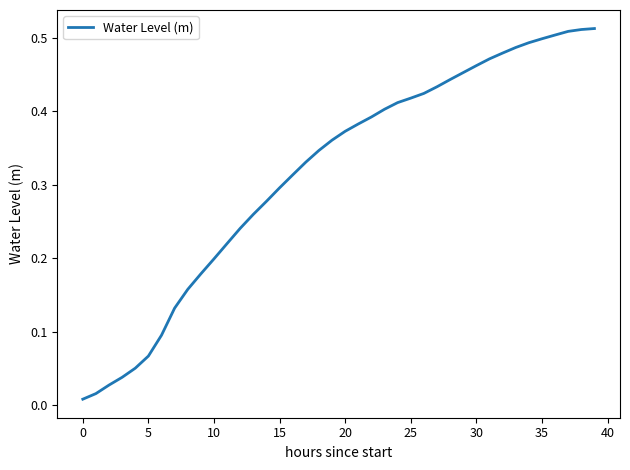

What is the difference between the second highest and minimum values?

0.5